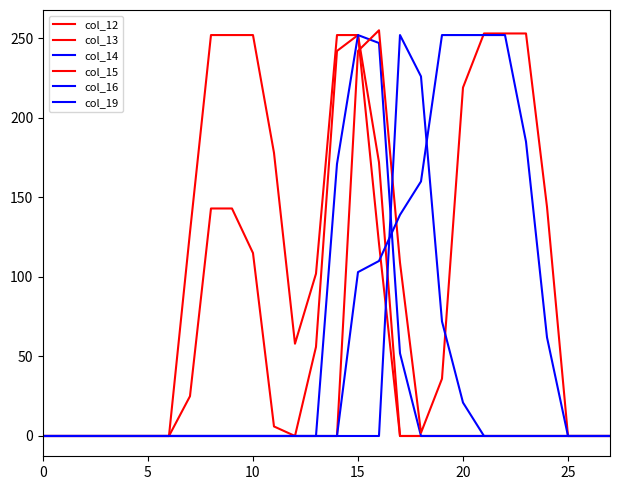

Does the chart display data point markers on the line(s)?

No